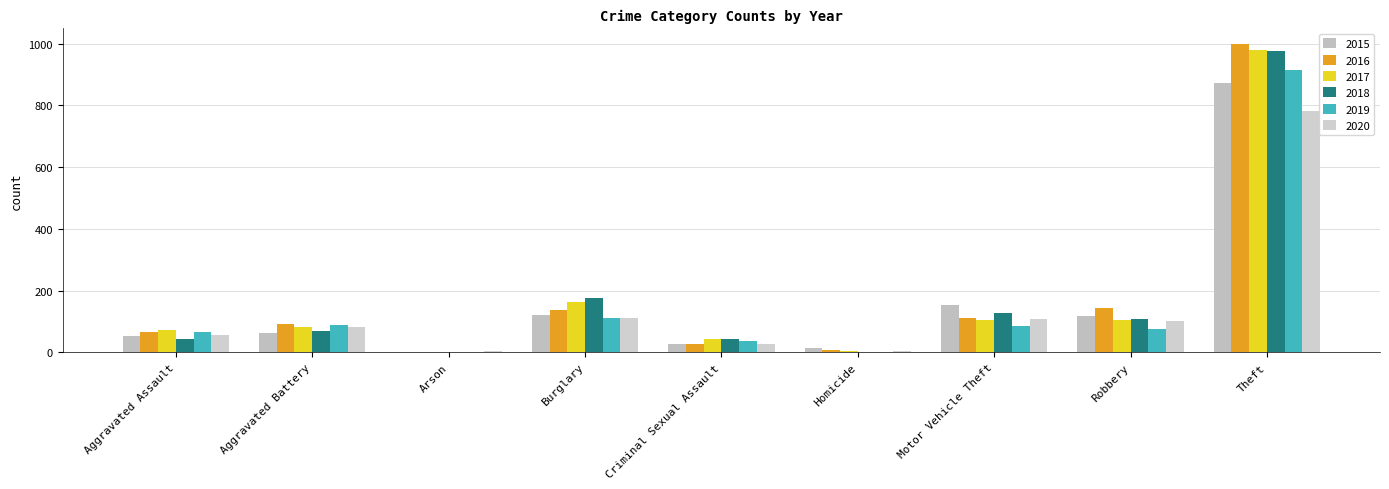

Count the number of data series in this chart.

6